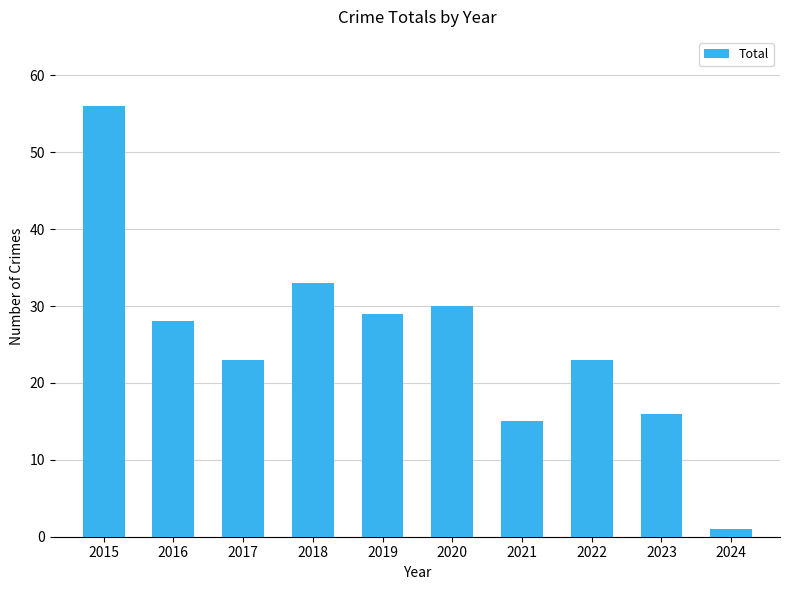

Approximately how many times larger is the value at 2023 compared to 2022?

0.7